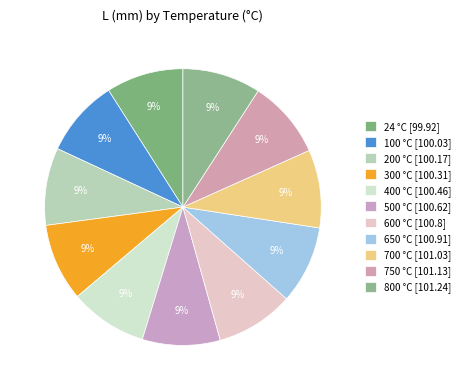

Count the number of slices in the pie.

11